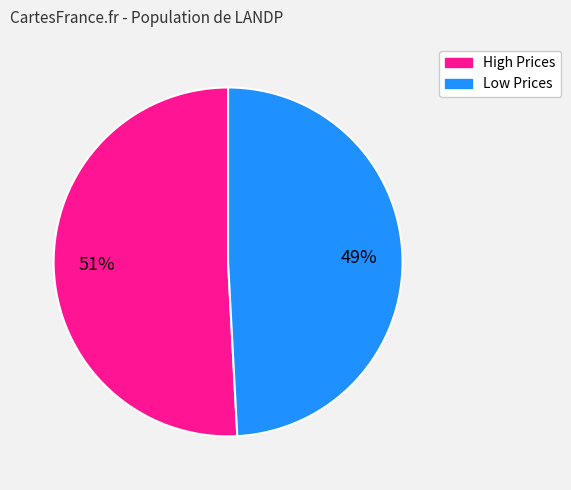

To the nearest percent, what is the average slice percentage?

50%